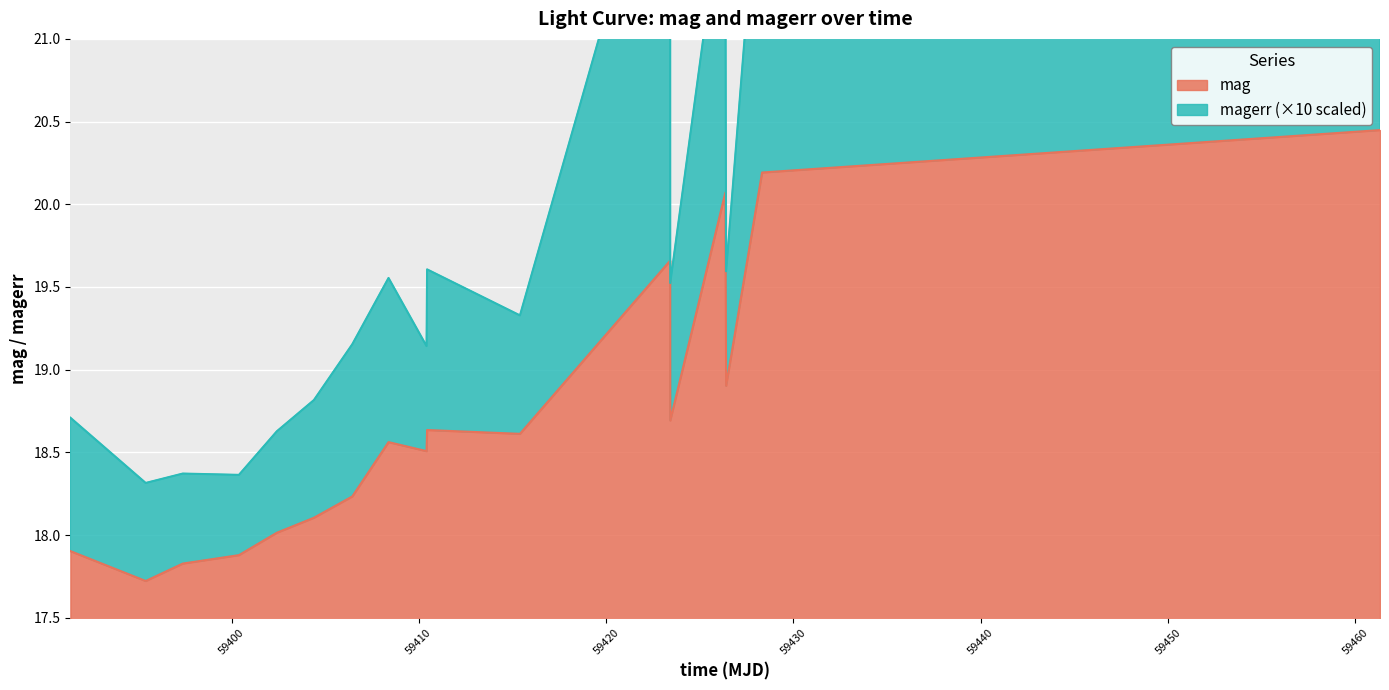

Reading left to right, transcribe all the data shown in this chart.

59391.39866899978=17.9	59395.41865740018=17.7	59397.3980556=17.8	59400.39589119982=17.9	59402.41900460003=18.0	59404.39849539986=18.1	59406.44817129988=18.2	59408.3816550998=18.6	59410.41114579979=18.5	59410.44035879988=18.6	59415.39795139991=18.6	59423.41666670004=19.7	59423.4209838002=18.7	59426.35973379994=20.1	59426.40245370008=18.9	59428.323055599816=20.2	59461.30989579996=20.4